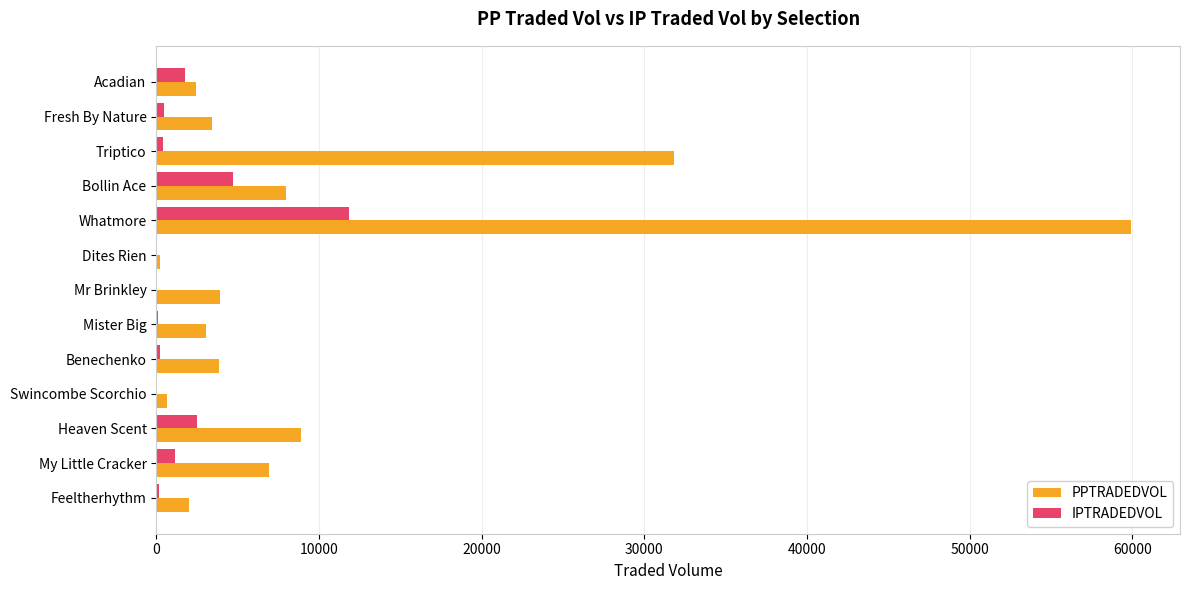

Is the value of IPTRADEDVOL at Feeltherhythm greater than the value of PPTRADEDVOL at Heaven Scent?

No